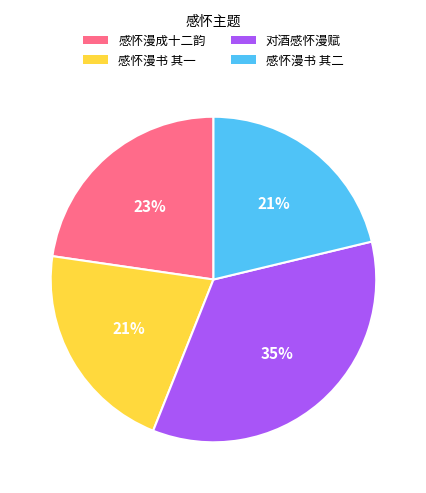

Is 感怀漫书 其一 the majority of the pie?

No